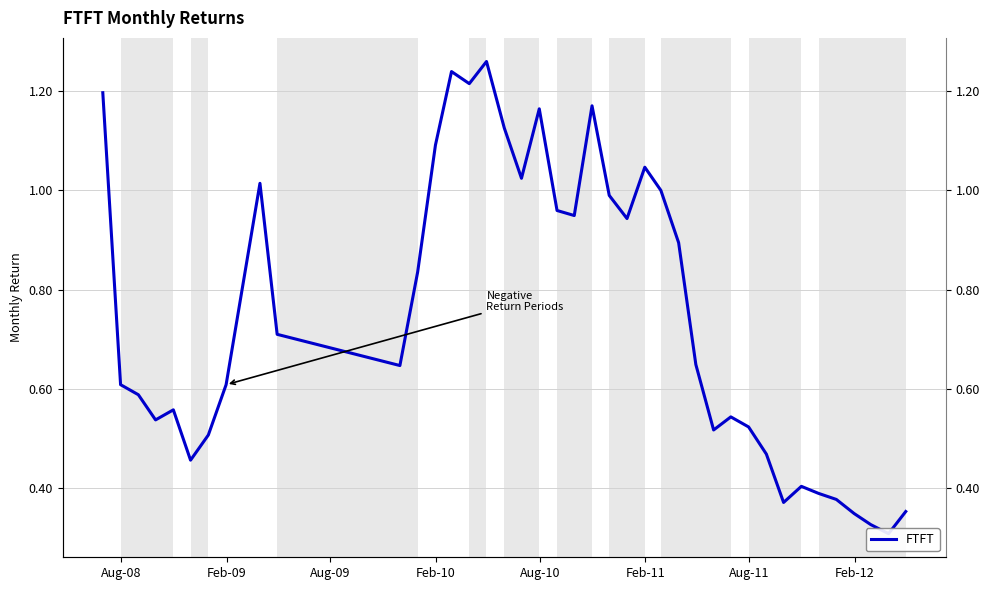

How many data points does each series have?

40